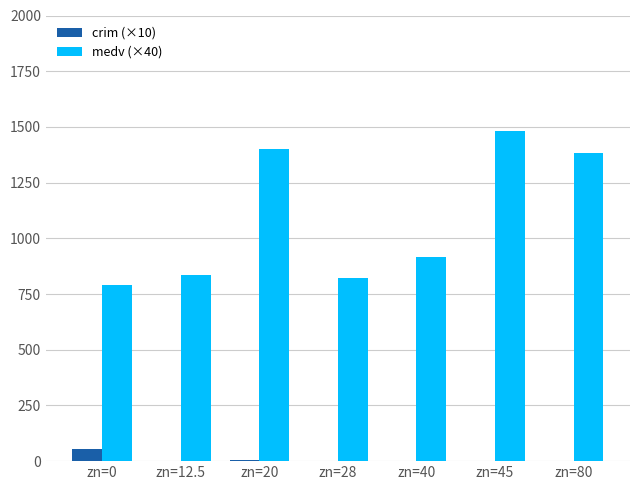

Is the value of medv (×40) at zn=45 greater than the value of crim (×10) at zn=80?

Yes